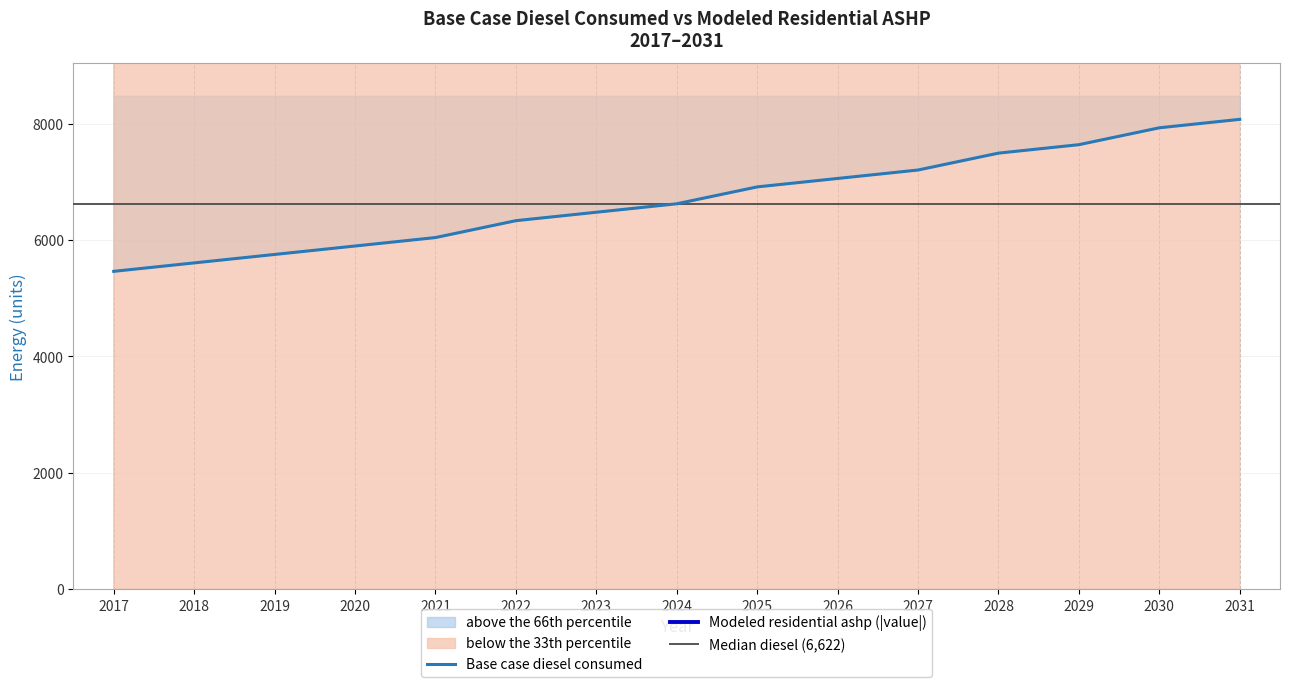

What is the value of the Base case diesel consumed point at the 1st from the left?

5461.4